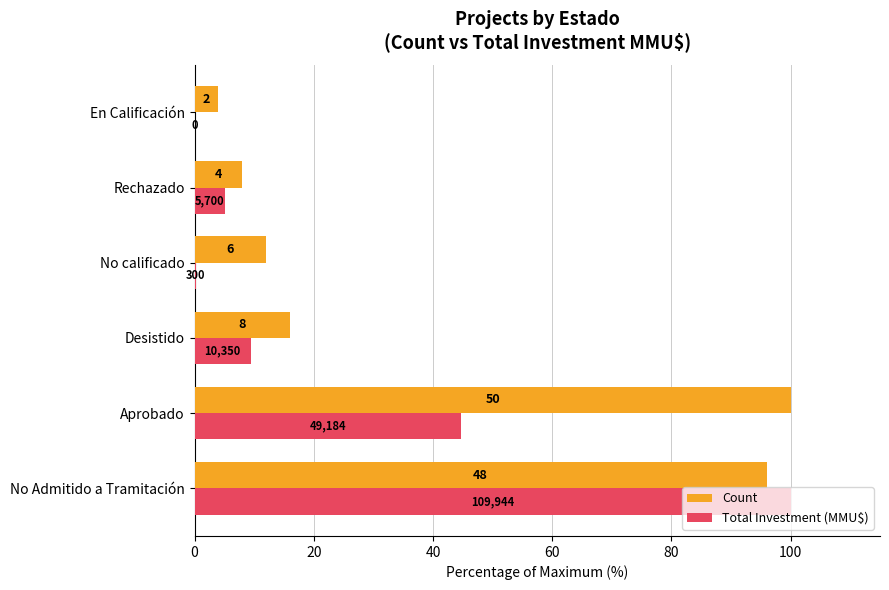

Reading left to right, transcribe all the data shown in this chart.

Count: 96.0	100.0	16.0	12.0	8.0	4.0
Total Investment (MMU$): 100.0	44.7	9.4	0.3	5.2	0.0